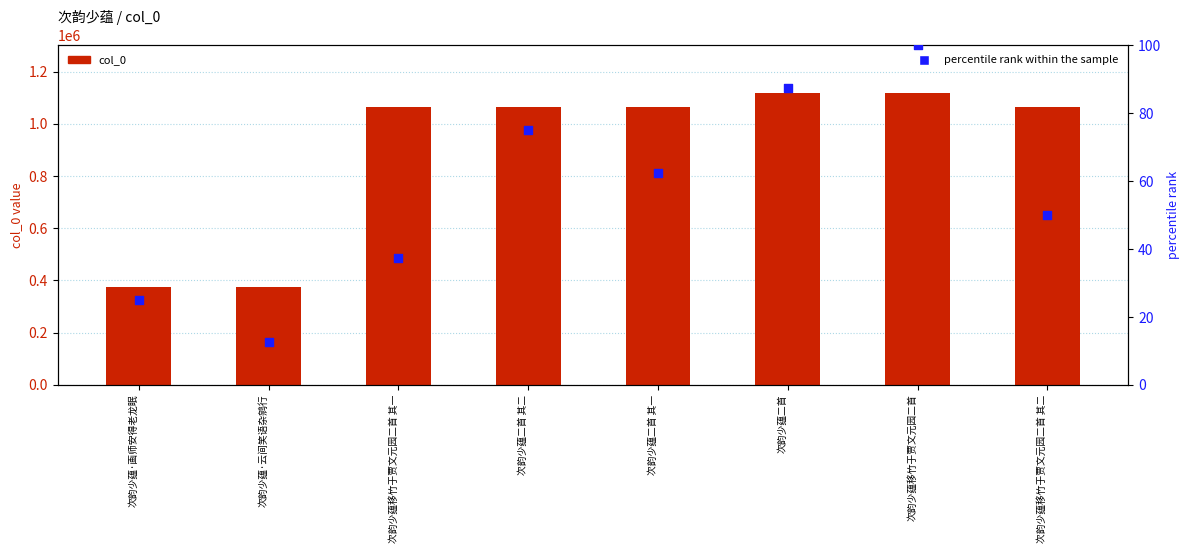

Which series has the largest total across all categories?

col_0